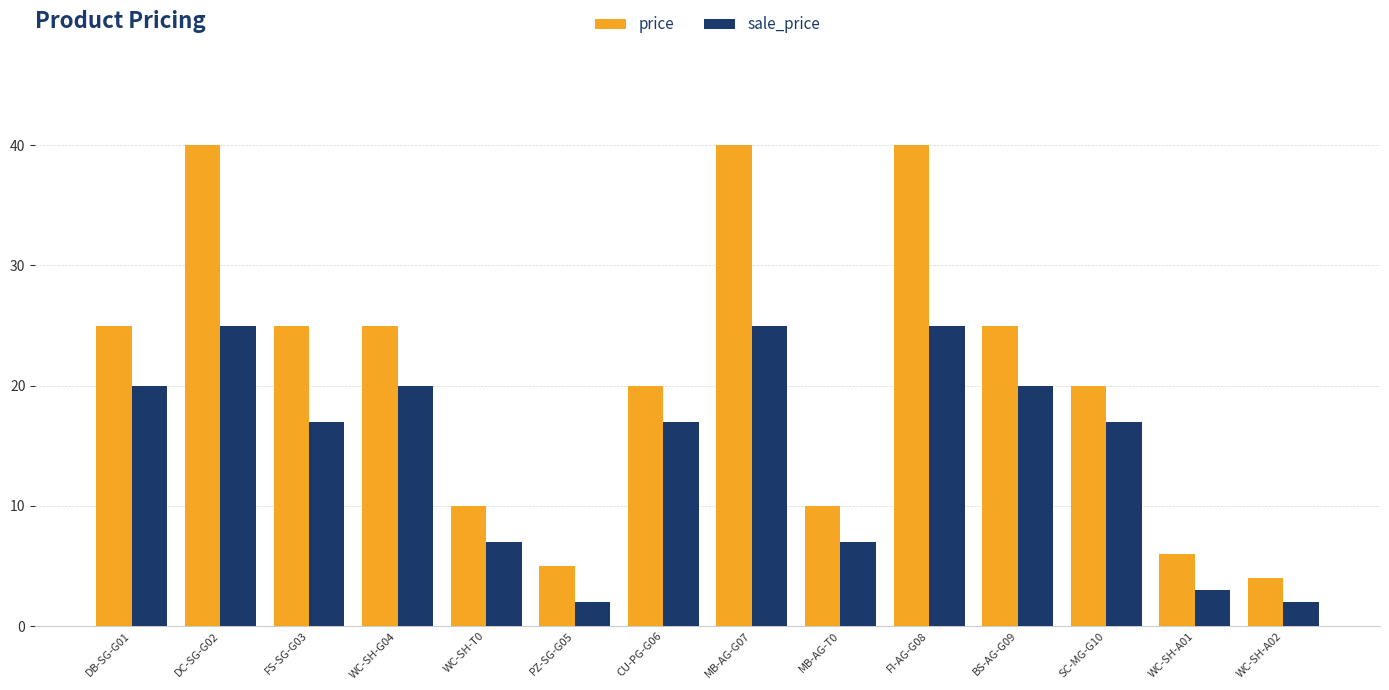

How many data points in sale_price are less than 16?

5